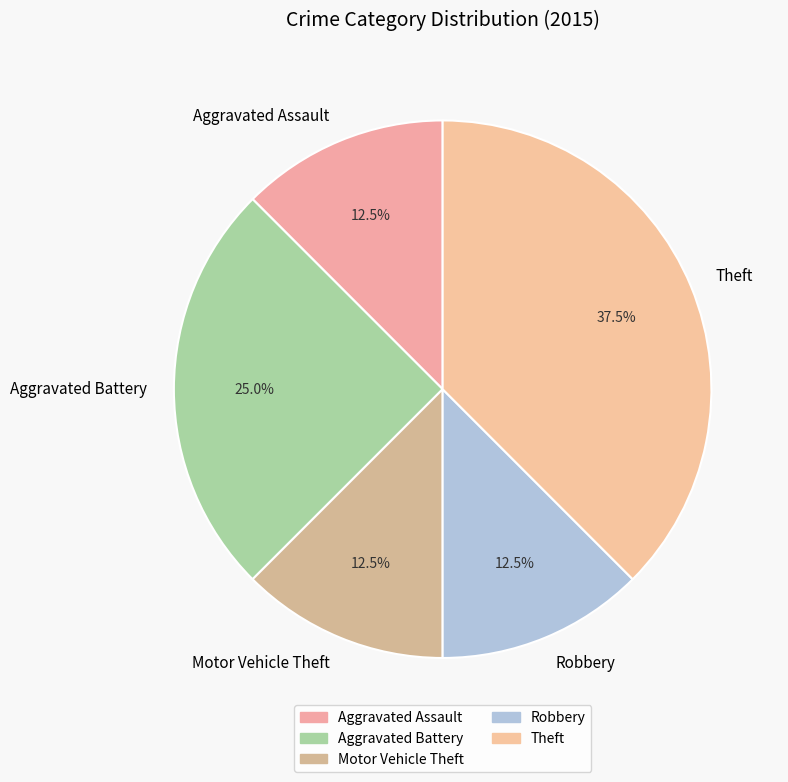

Between Aggravated Battery and Motor Vehicle Theft, which is larger?

Aggravated Battery